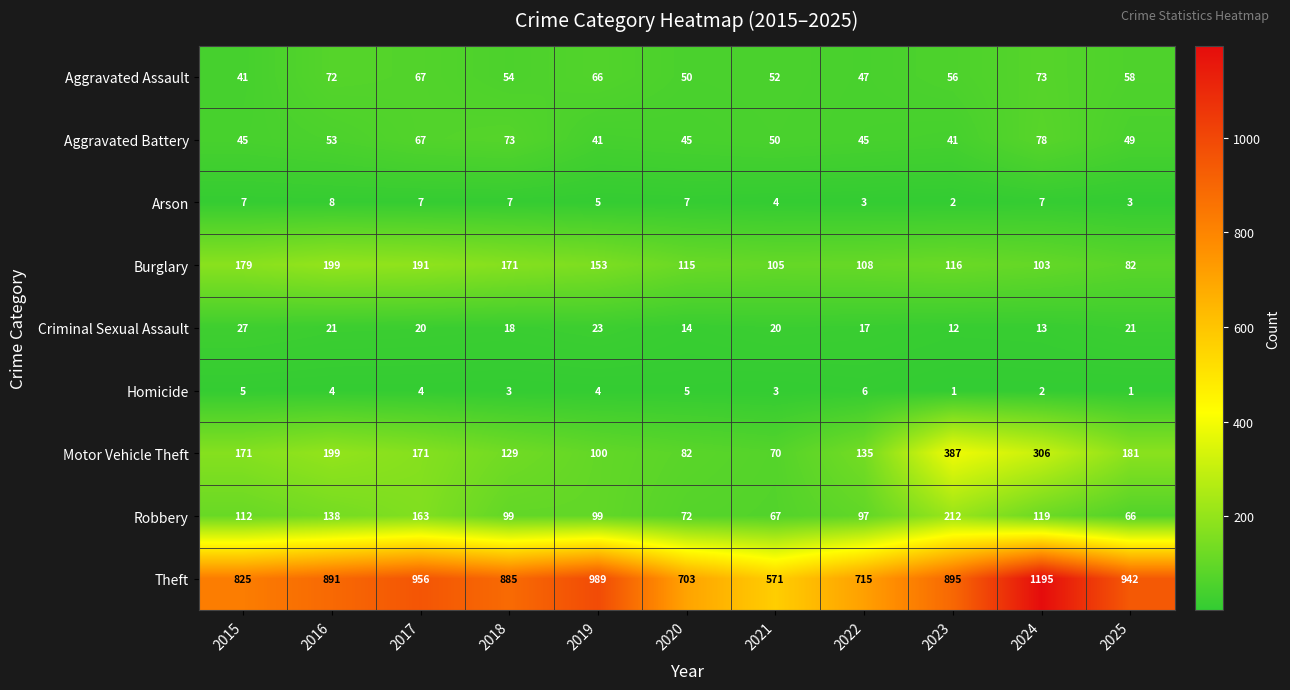

At which label does Burglary reach its peak?

2016